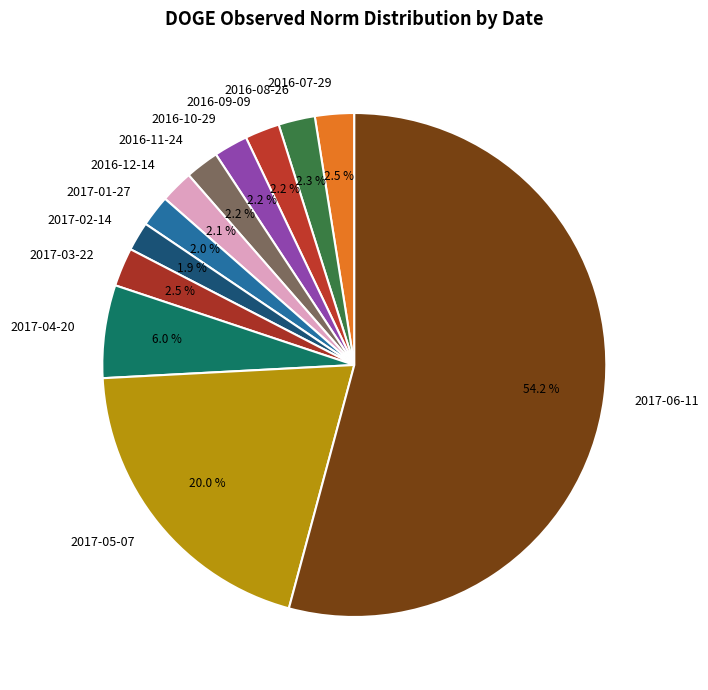

Is there any slice that represents more than half of the pie?

Yes